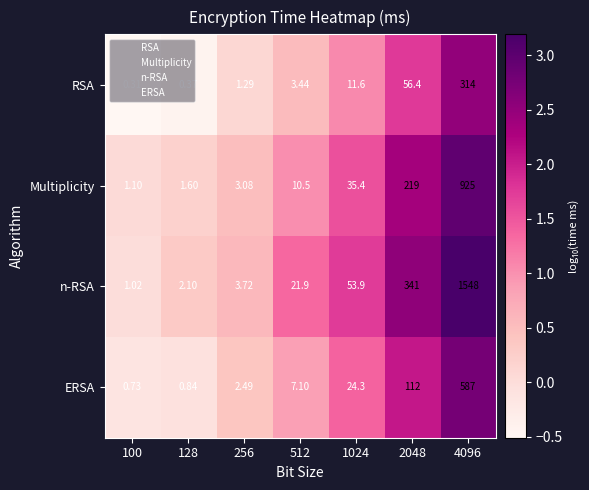

List the series in order of their overall mean, highest first.

n-RSA, Multiplicity, ERSA, RSA